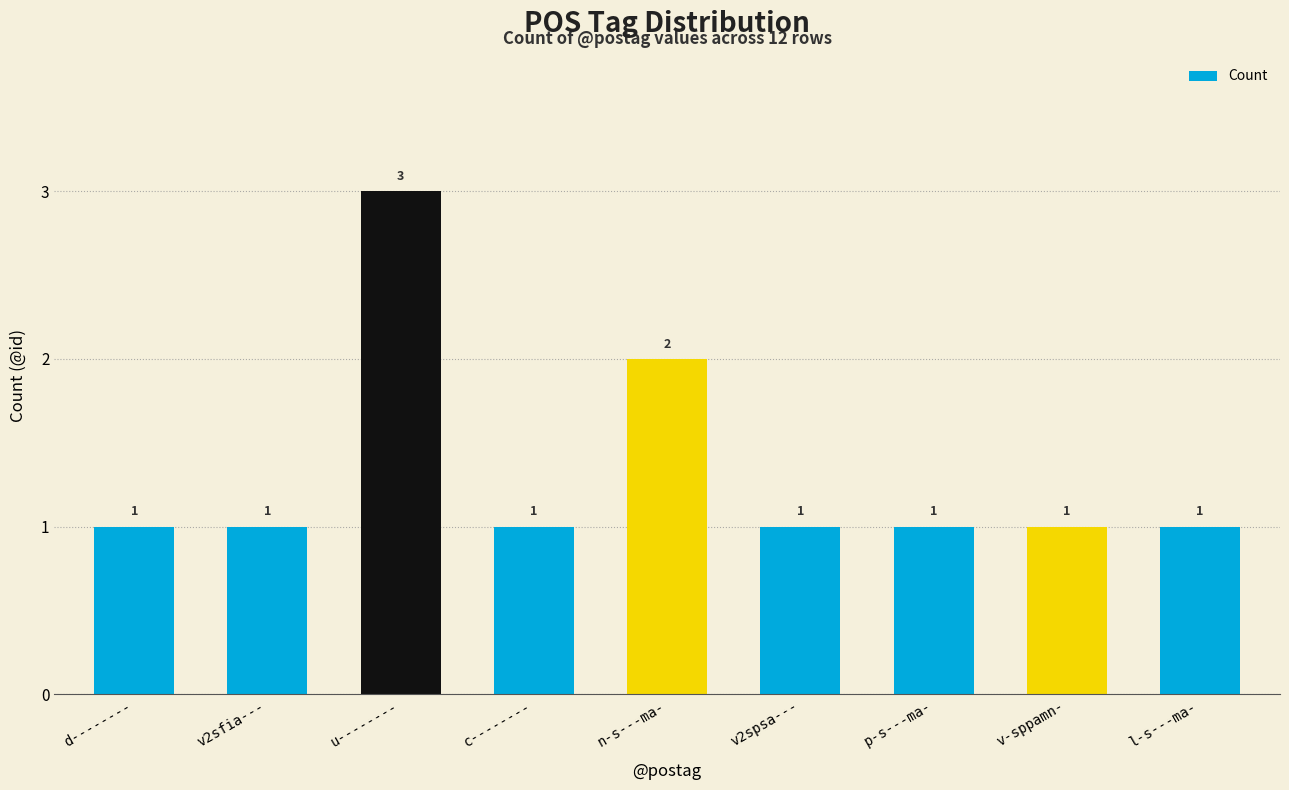

Between v2spsa--- and n-s---ma-, which is larger?

n-s---ma-